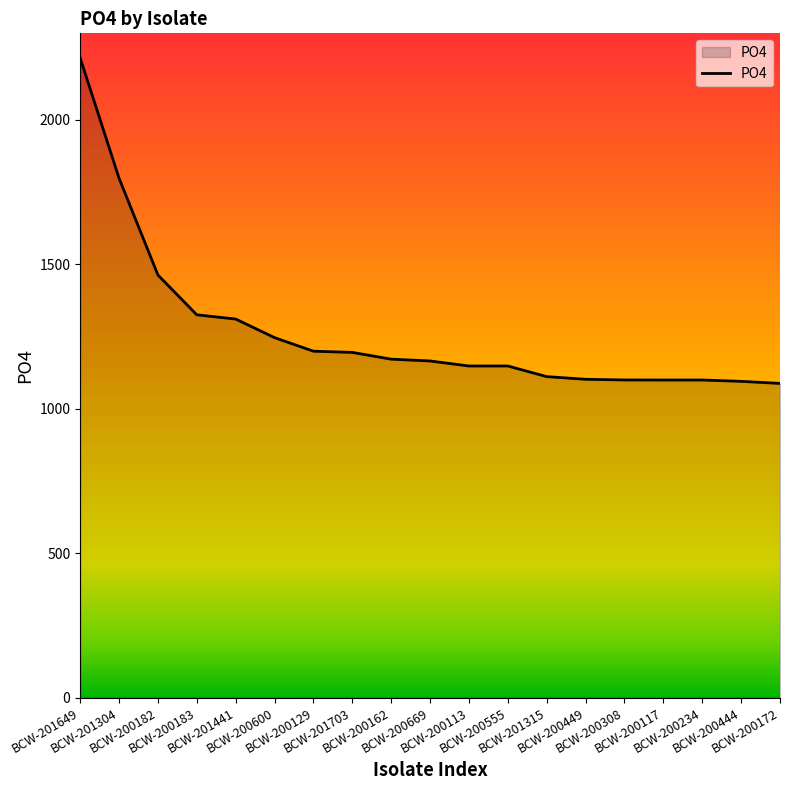

What is the difference between the maximum and minimum values?

1126.8